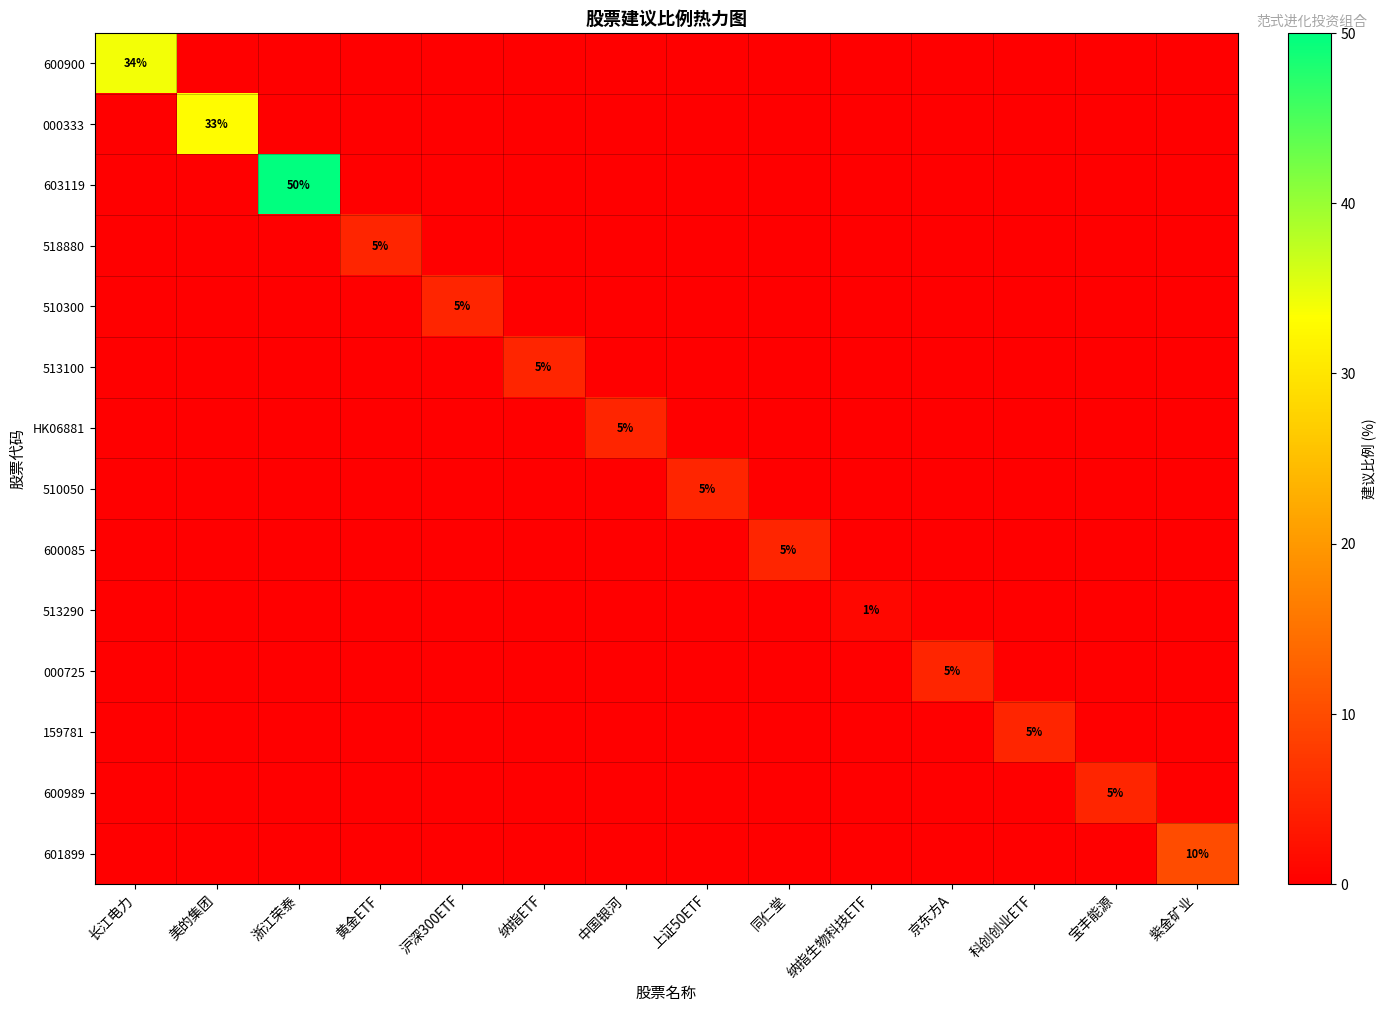

Where is 601899 nearest to the value 5?

长江电力